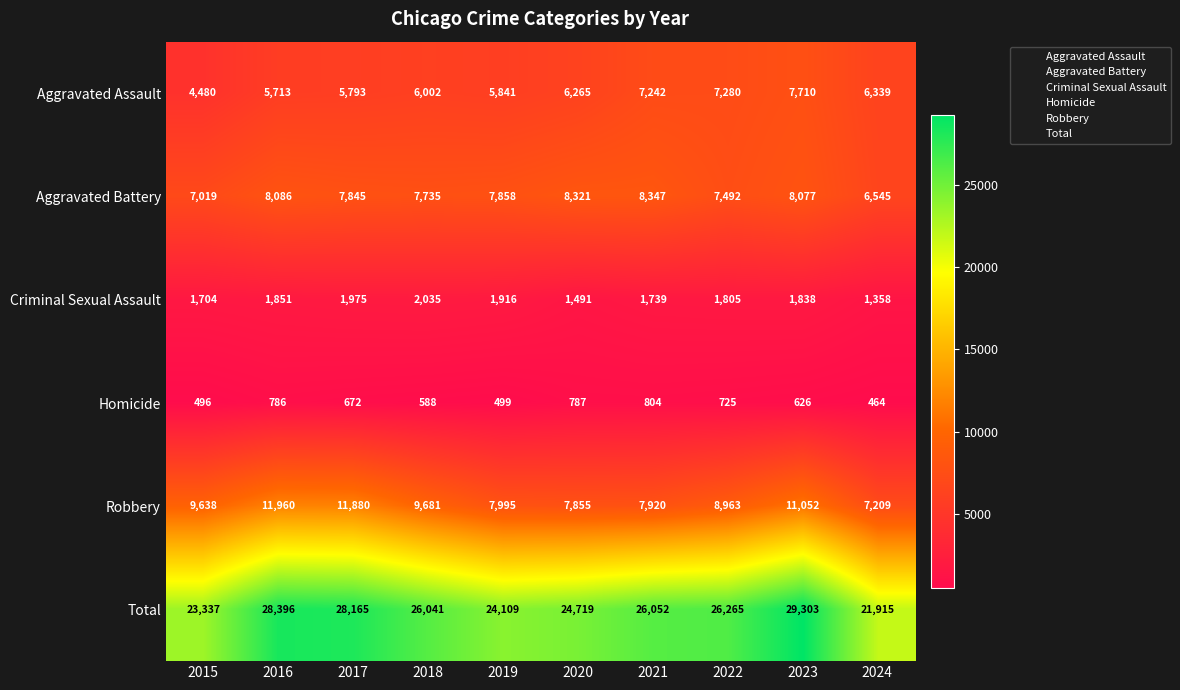

Which series has the largest total across all categories?

Total